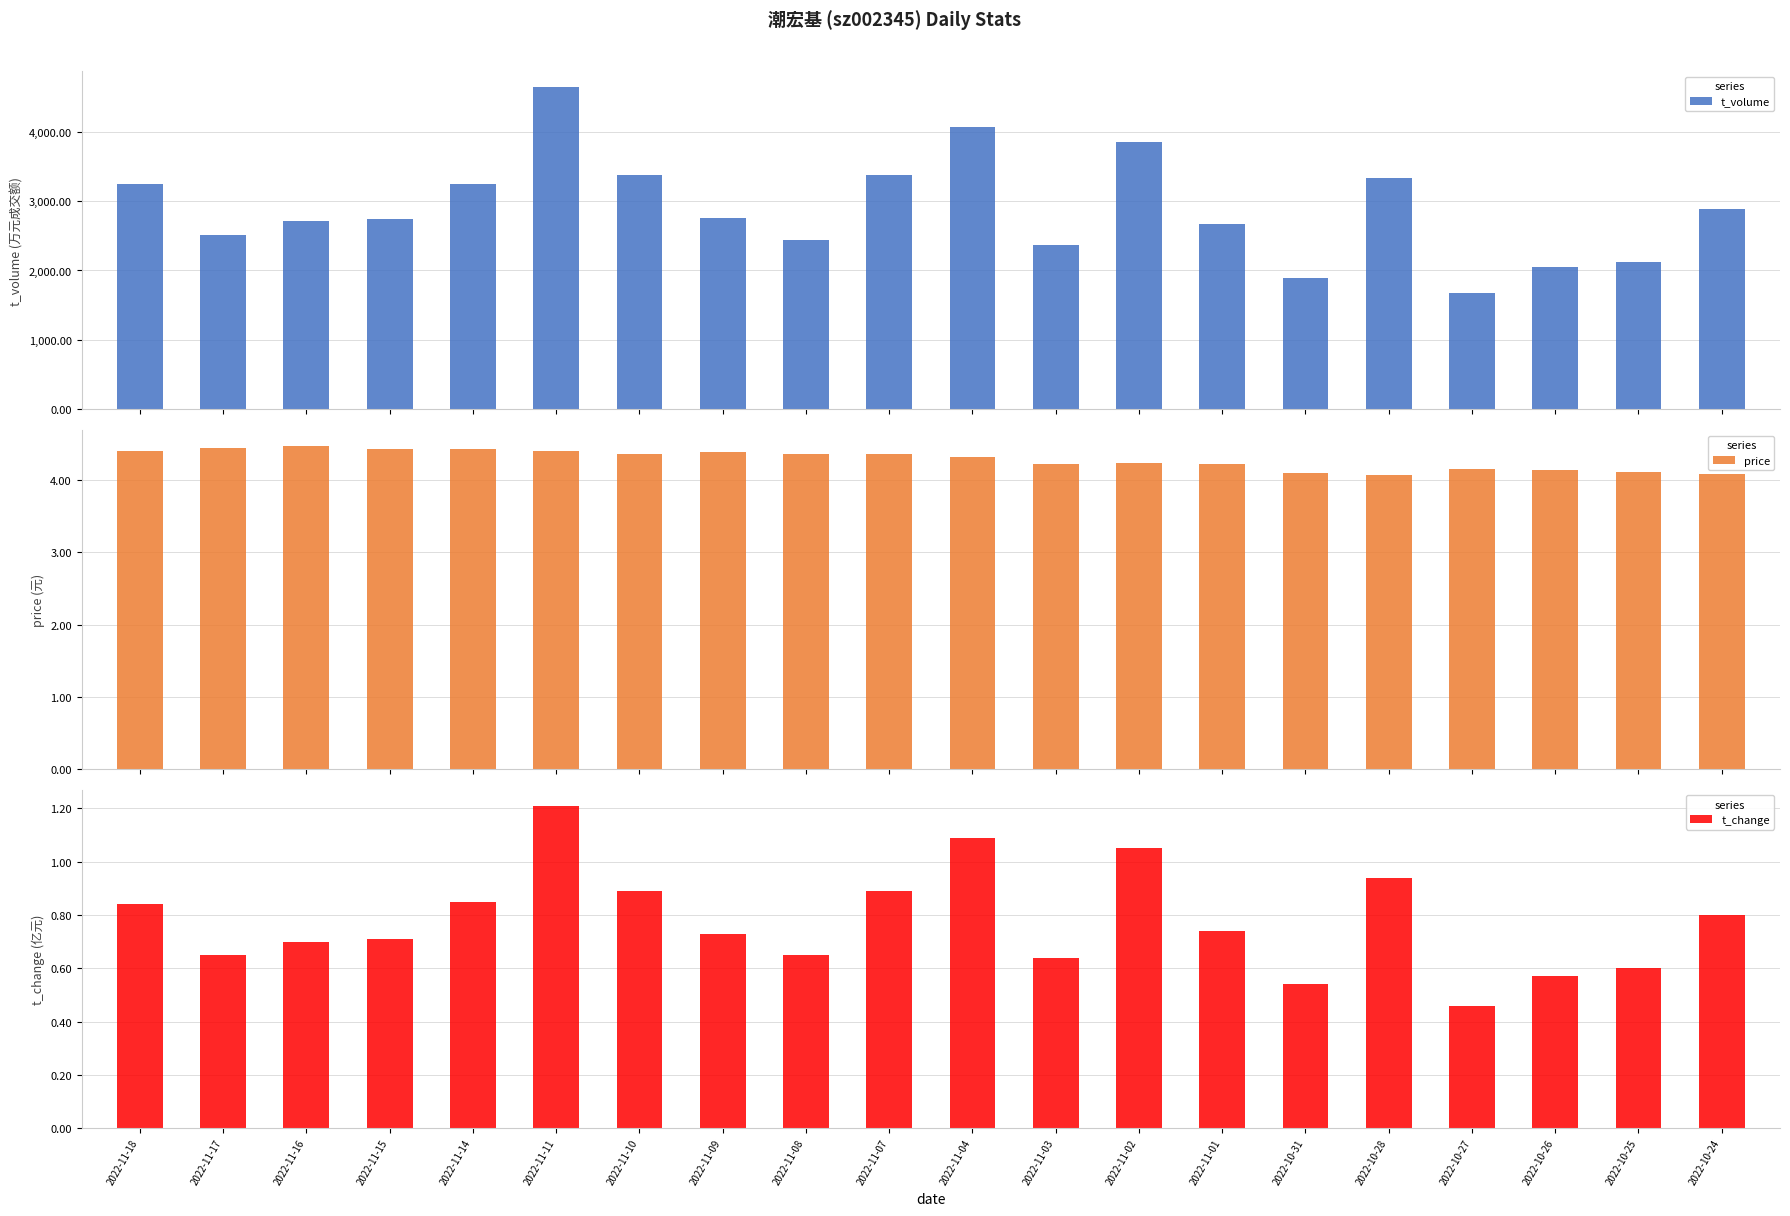

What are all the series names shown in the legend?

t_volume, price, t_change